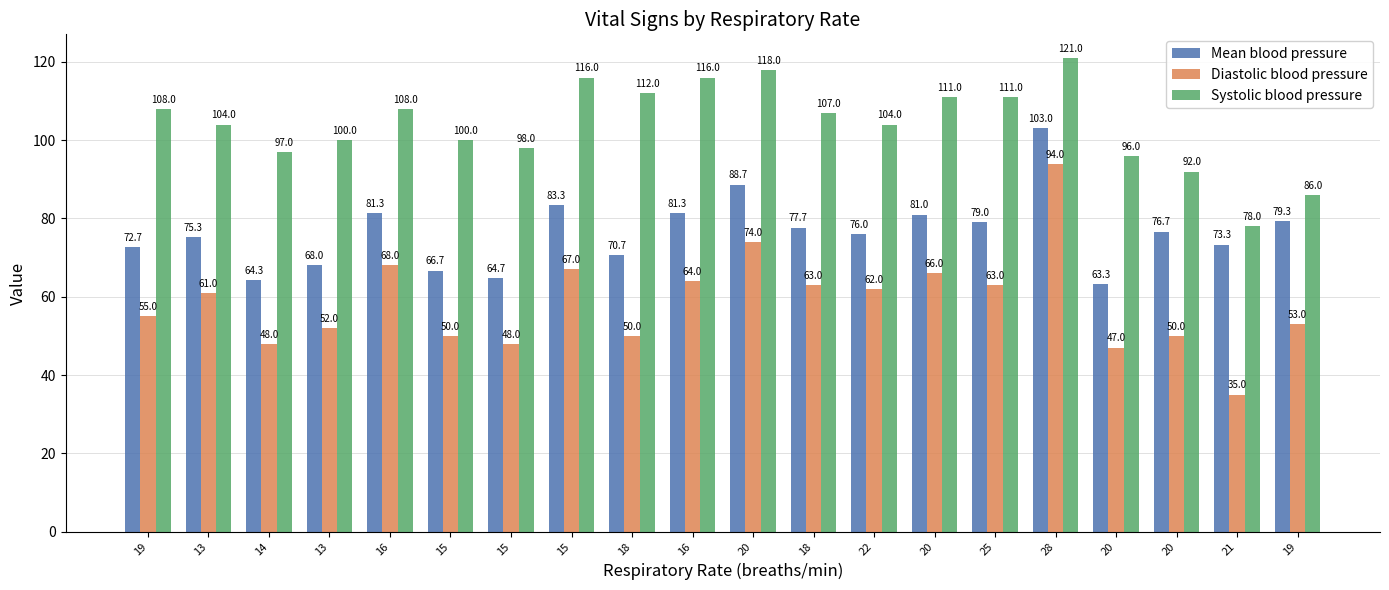

At which category is the sum across all series the highest?

28